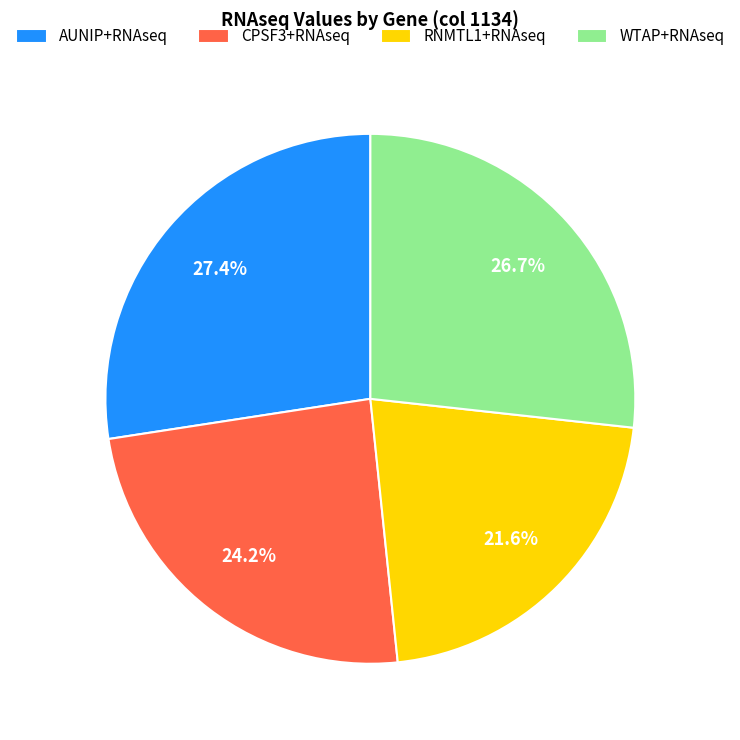

To the nearest percent, what is the difference between the largest and smallest slice percentages?

6%